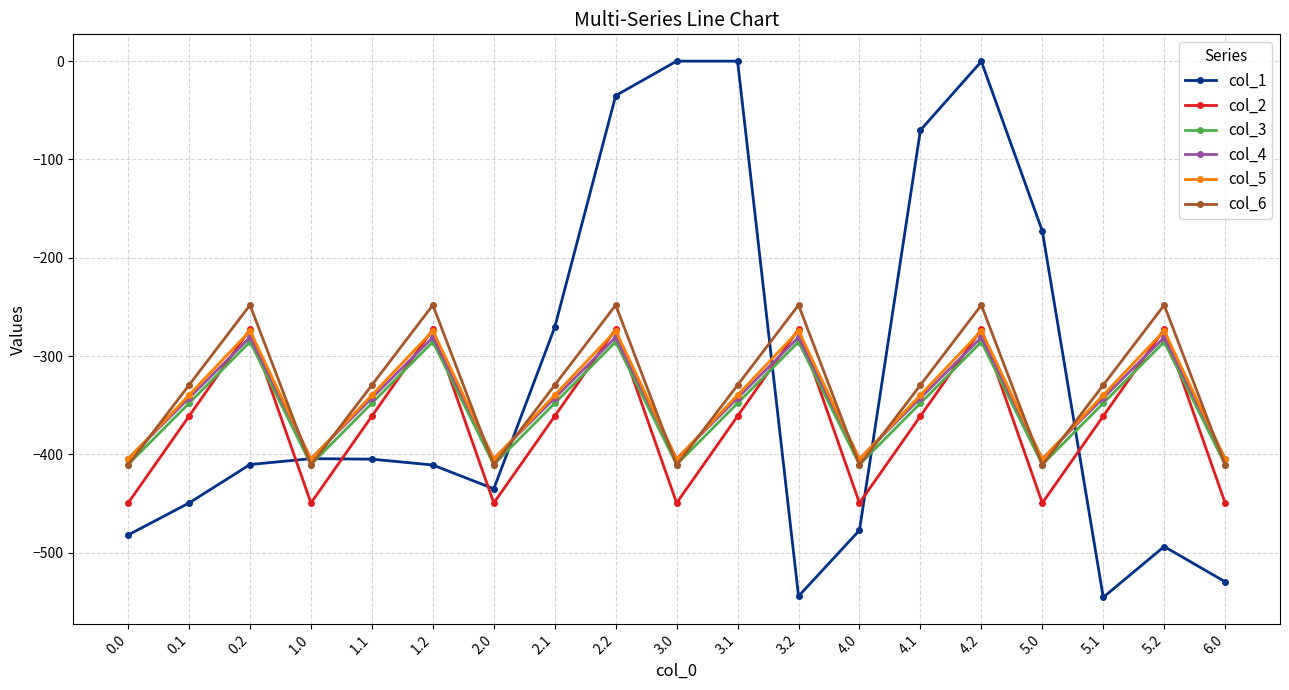

What is the total value across all series at 0.2?

-1772.1